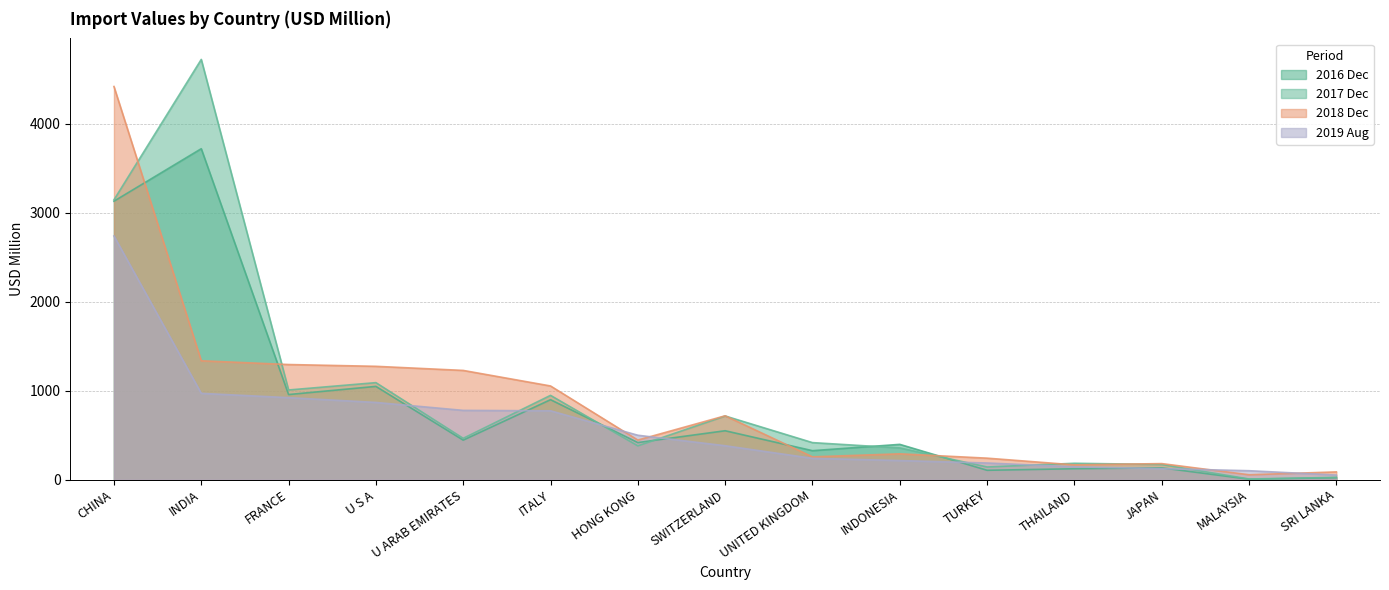

At which category is the sum across all series the highest?

CHINA